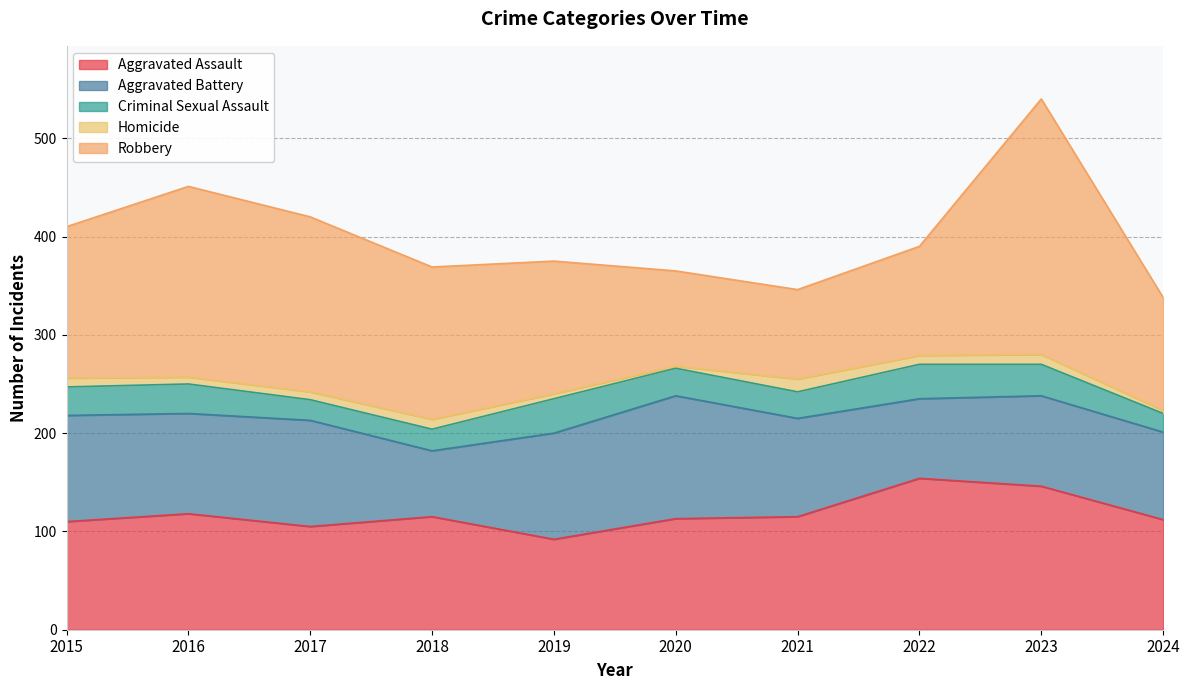

Count the number of data series in this chart.

5